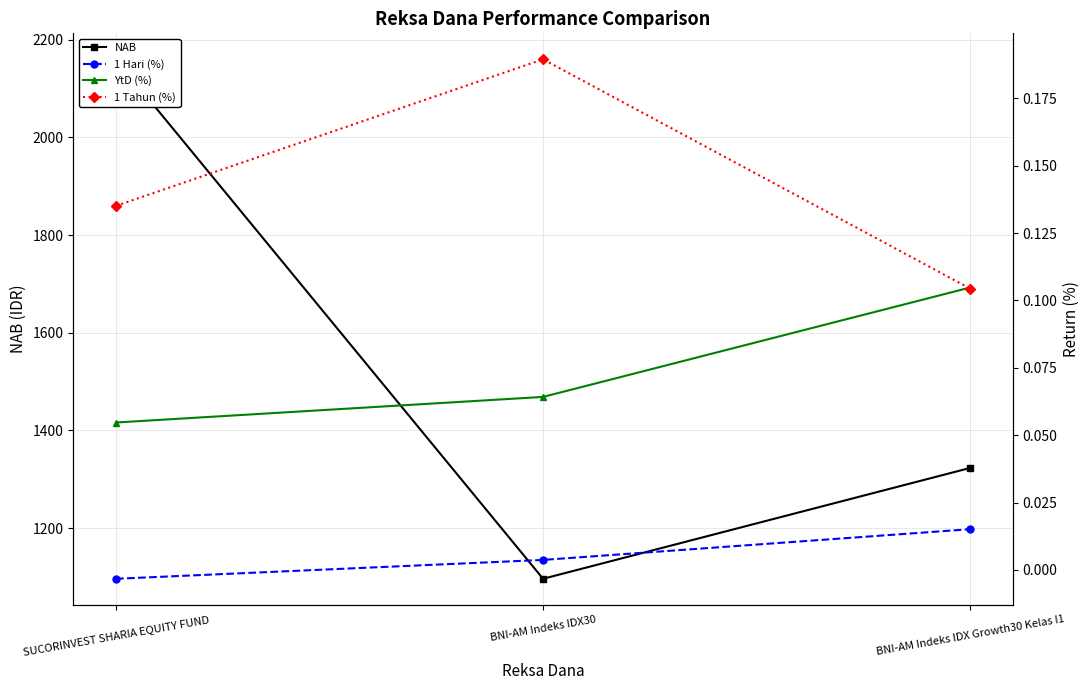

True or false: 1 Hari (%) has a value of 0.0 at BNI-AM Indeks IDX Growth30 Kelas I1.

False